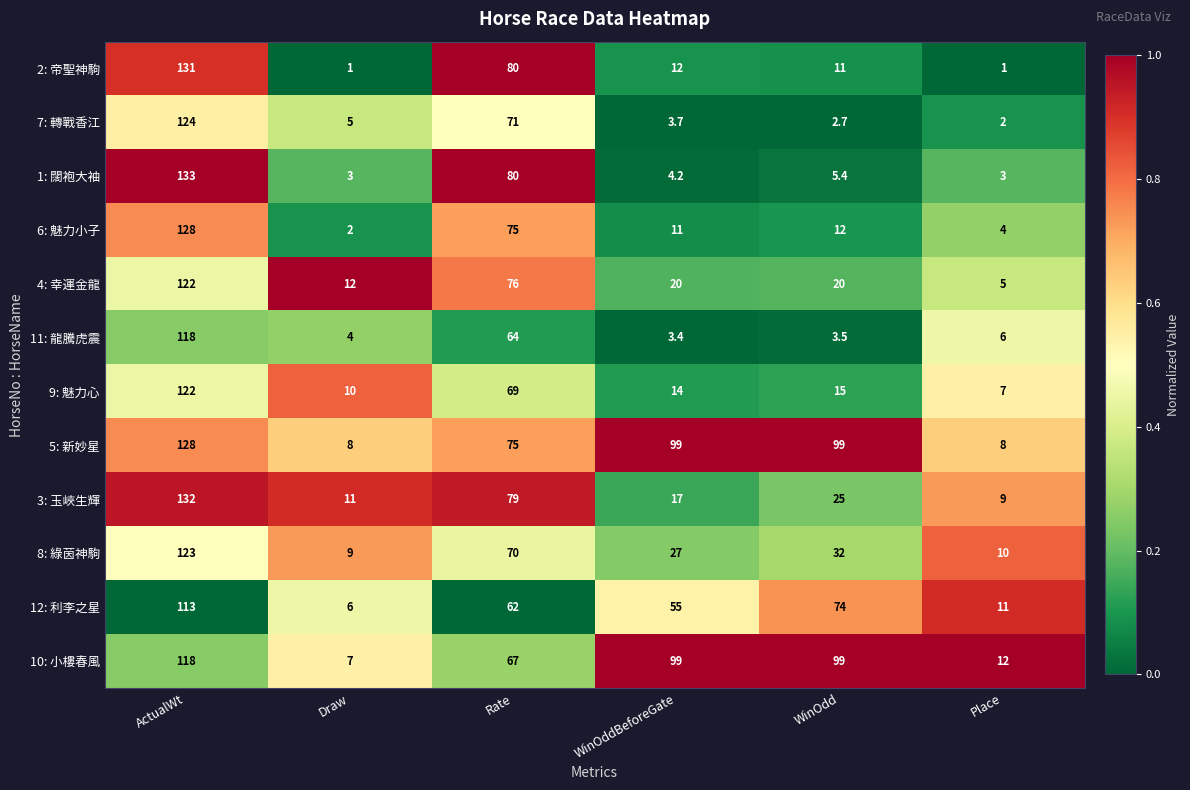

How many data points does each series have?

6